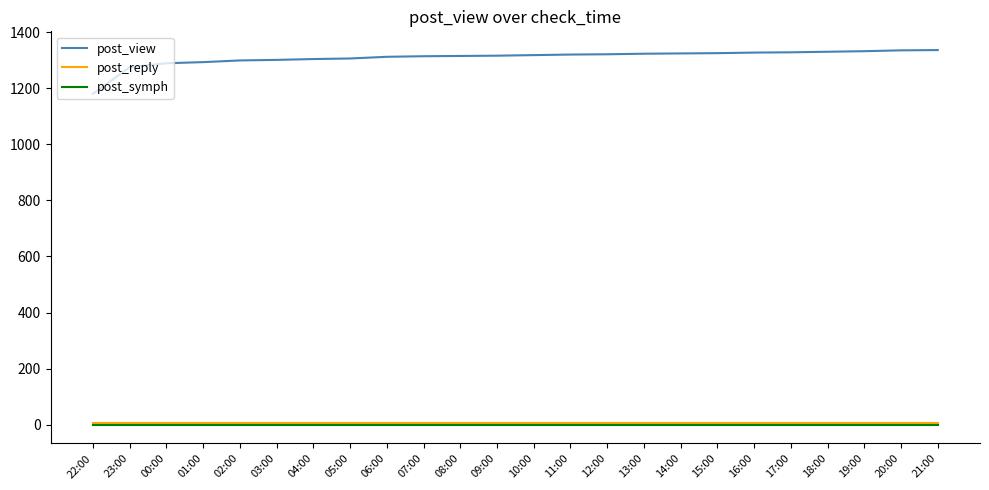

What is the difference between the highest and lowest values at 11:00?

1320